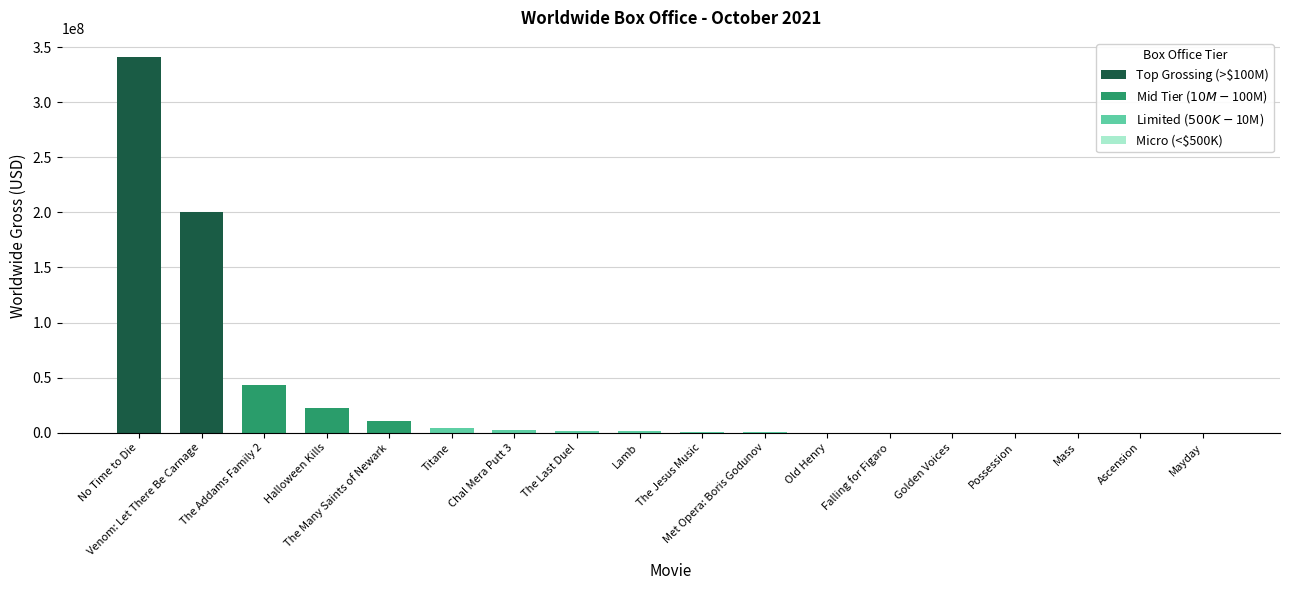

Rank the categories by value from lowest to highest.

Mayday, Ascension, Mass, Possession, Golden Voices, Falling for Figaro, Old Henry, Met Opera: Boris Godunov, The Jesus Music, Lamb, The Last Duel, Chal Mera Putt 3, Titane, The Many Saints of Newark, Halloween Kills, The Addams Family 2, Venom: Let There Be Carnage, No Time to Die